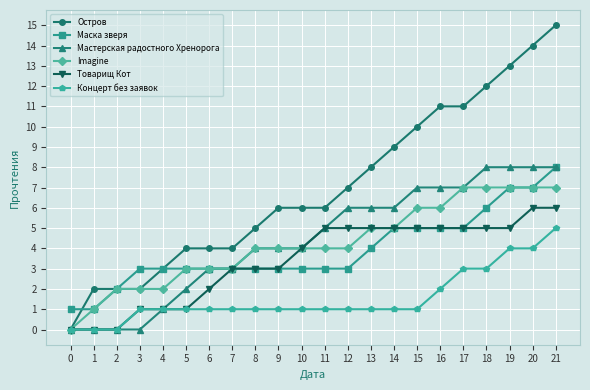

What is the value of the Imagine point at the 17th from the left?

6